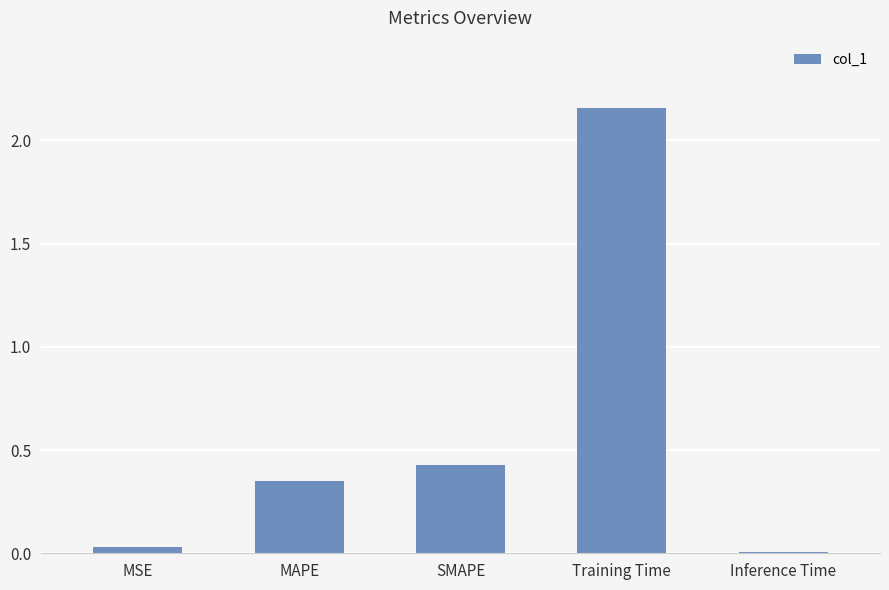

Which category has the highest value across all series?

Training Time